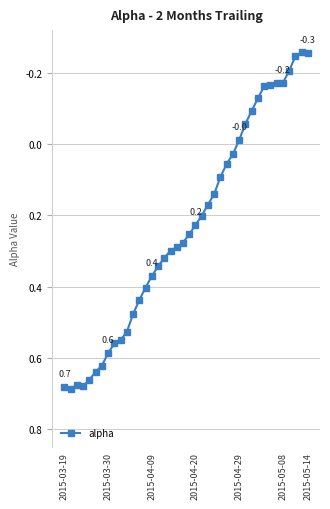

True or false: there are more than 1 points higher than both neighbors.

True